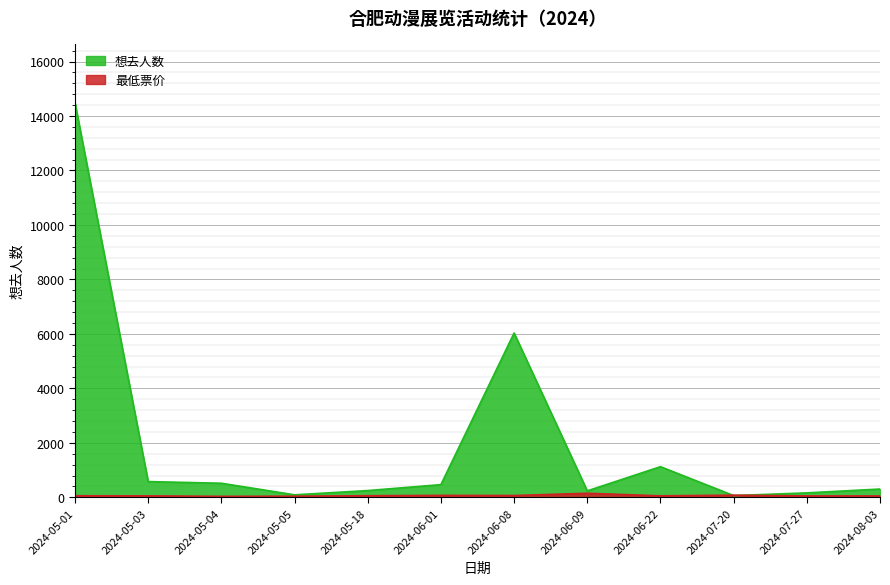

Rank the series at 2024-05-03 from lowest to highest value.

最低票价, 想去人数